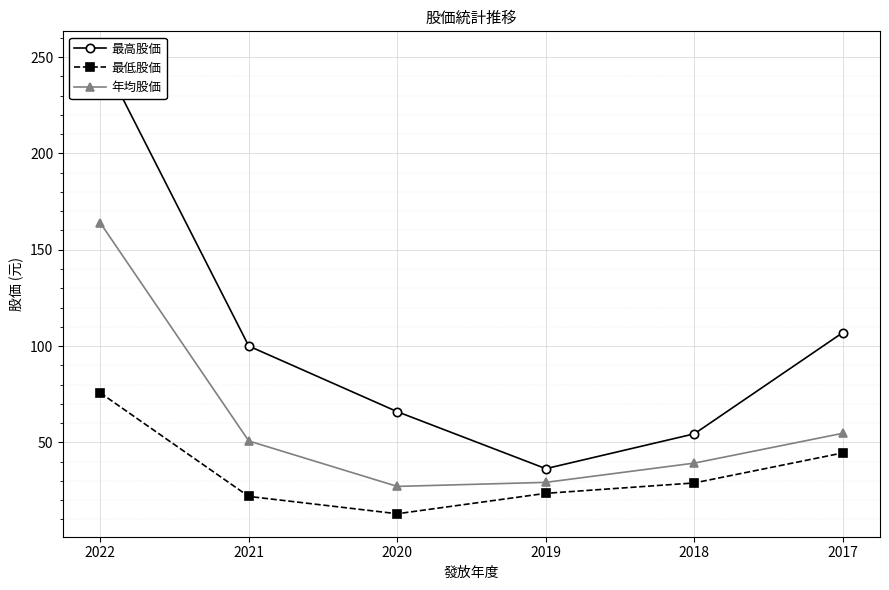

True or false: 最低股価 and 最高股価 cross at least once.

False